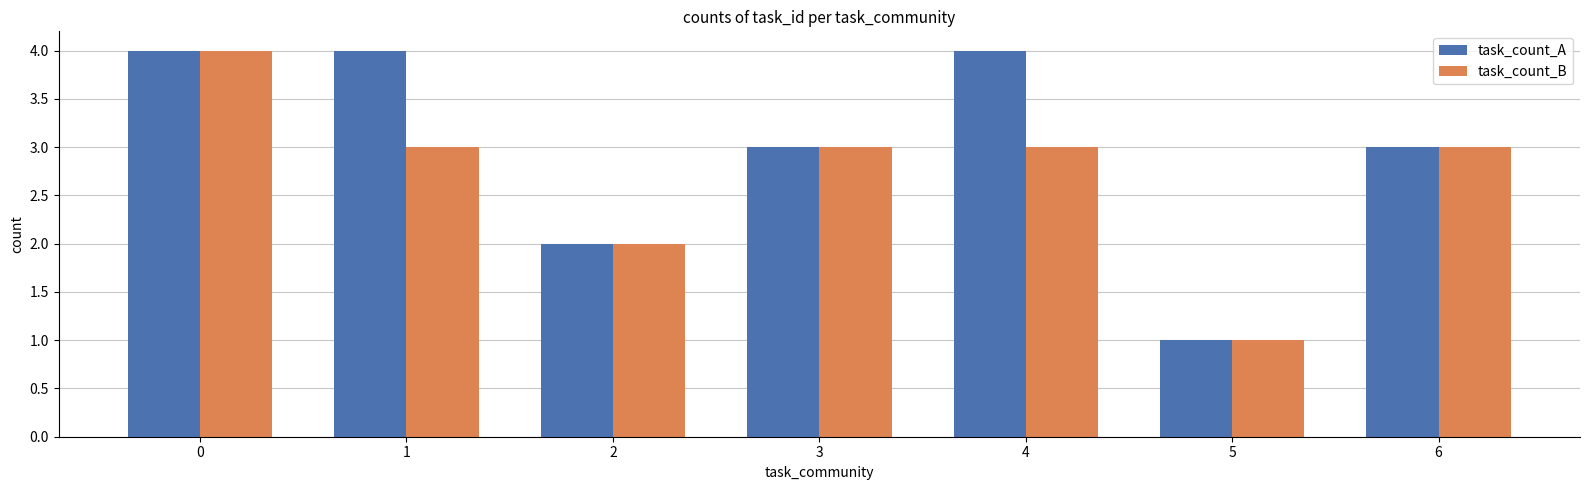

Does the chart contain any negative values?

No